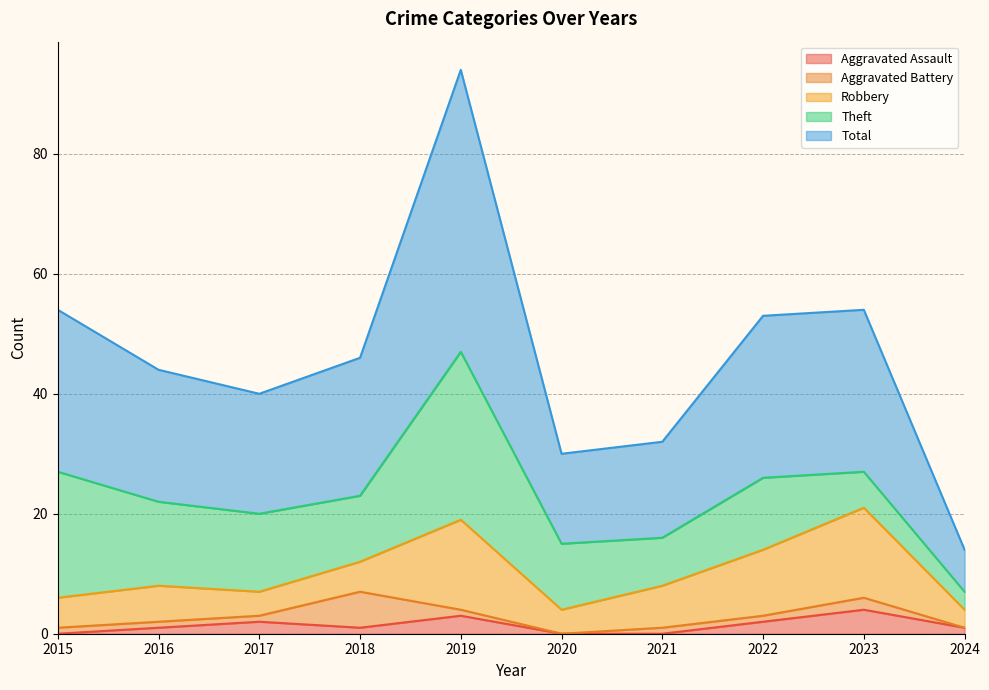

How many positive values does the Aggravated Assault series have?

7